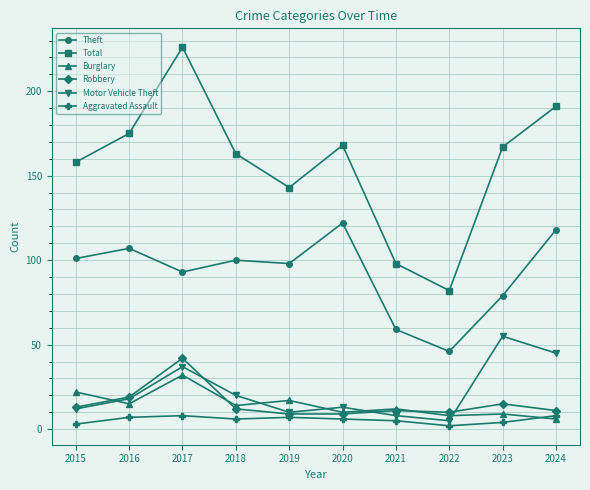

Between 2016 and 2020, which series saw the biggest shift?

Theft